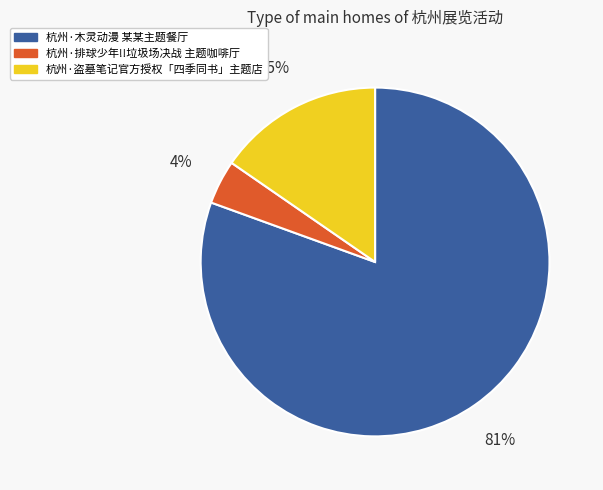

To the nearest percent, what is the combined percentage of 杭州·木灵动漫 某某主题餐厅 and 杭州·盗墓笔记官方授权「四季同书」主题店?

96%